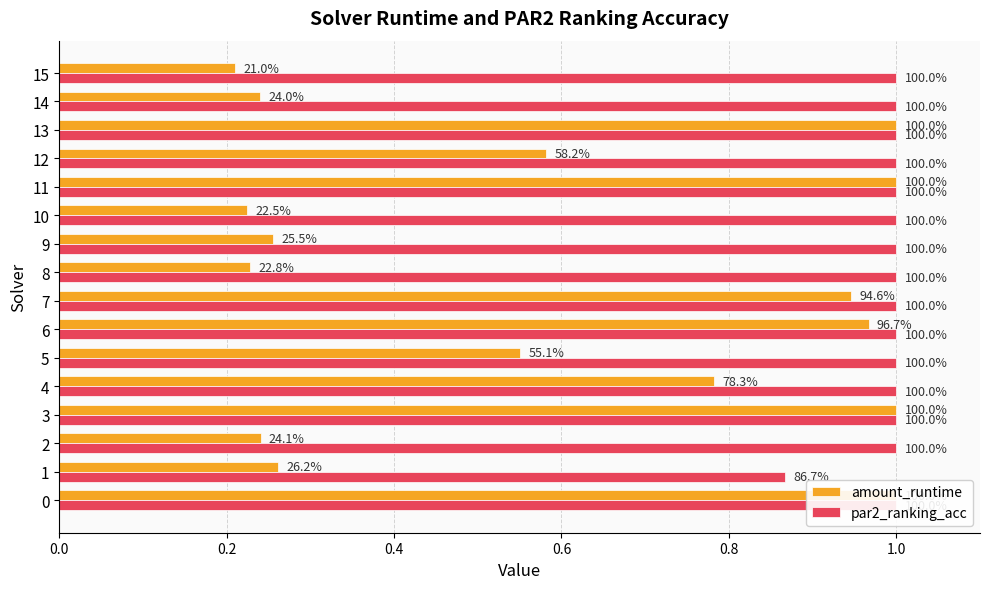

How many bars are there in each group?

2